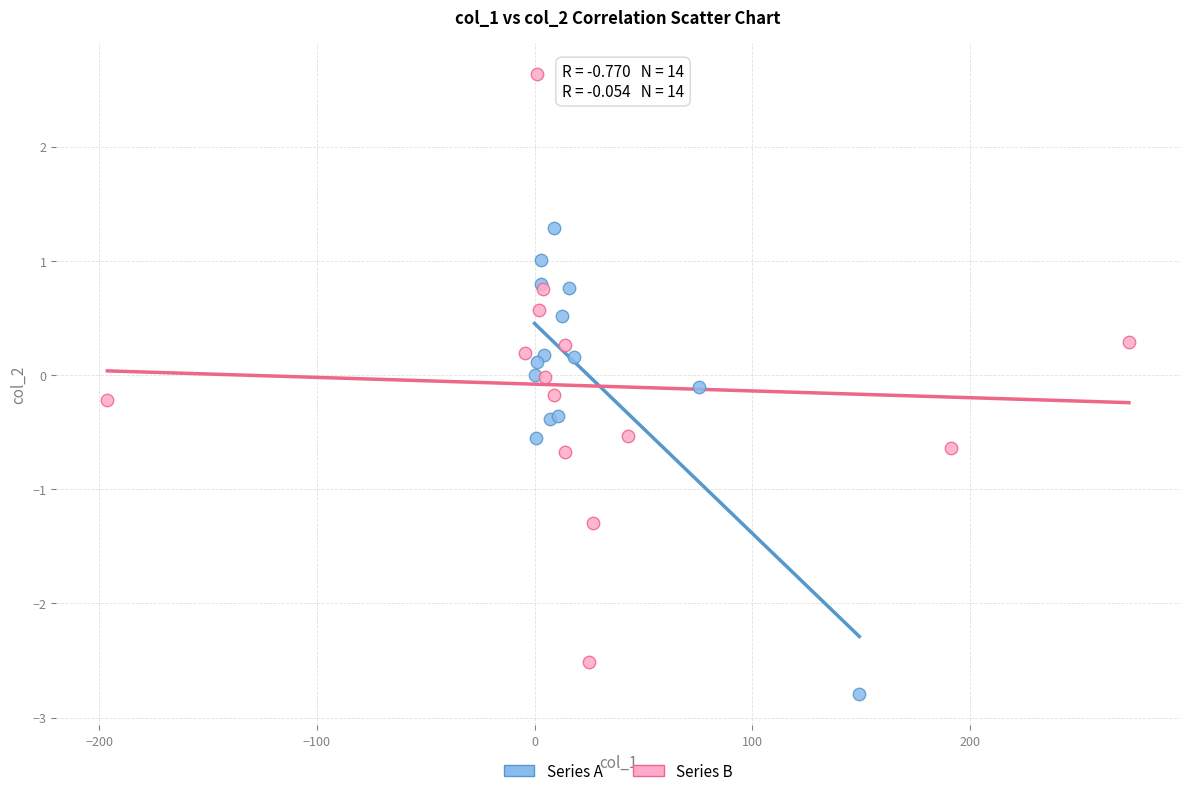

What are all the series names shown in the legend?

Series A, Series B